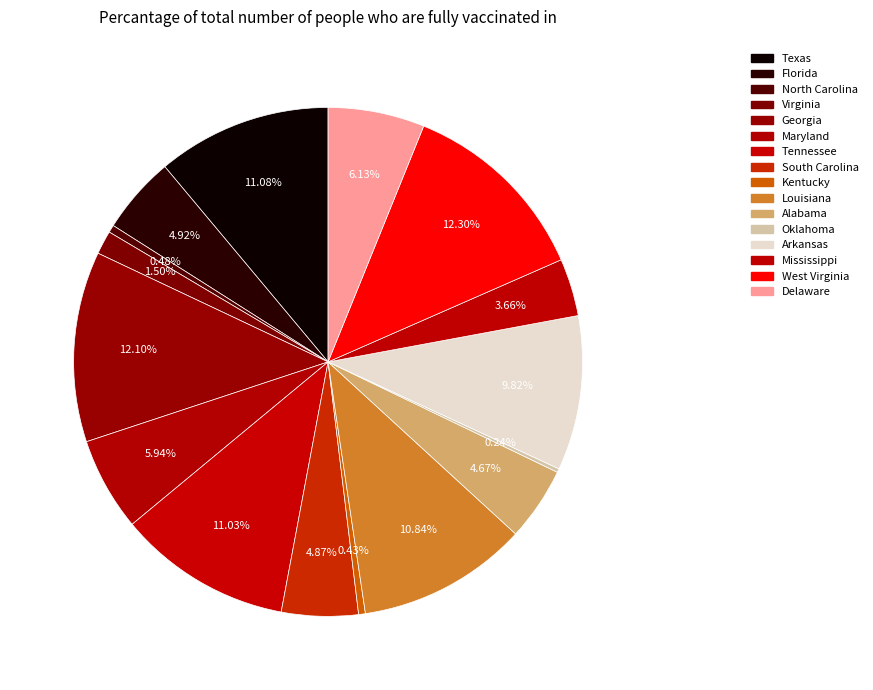

Does any single category account for the majority?

No